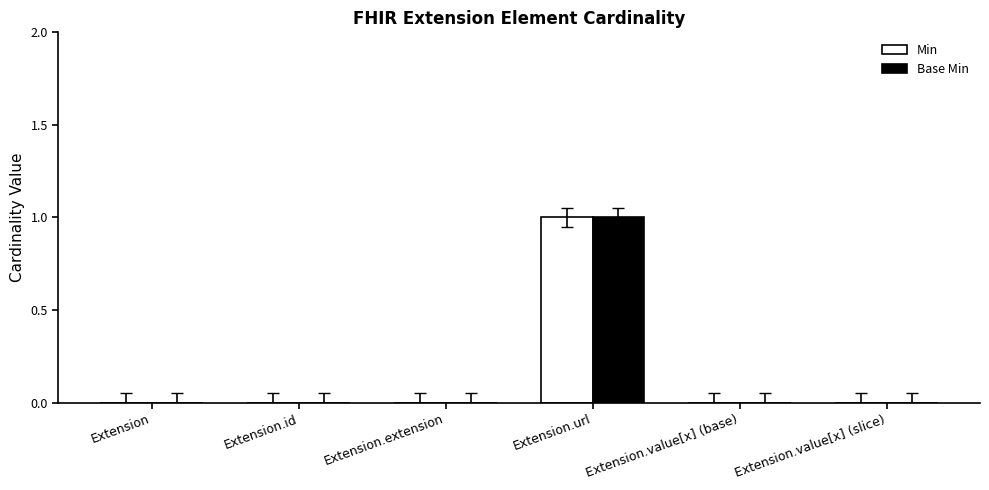

Does the chart contain stacked bars?

No